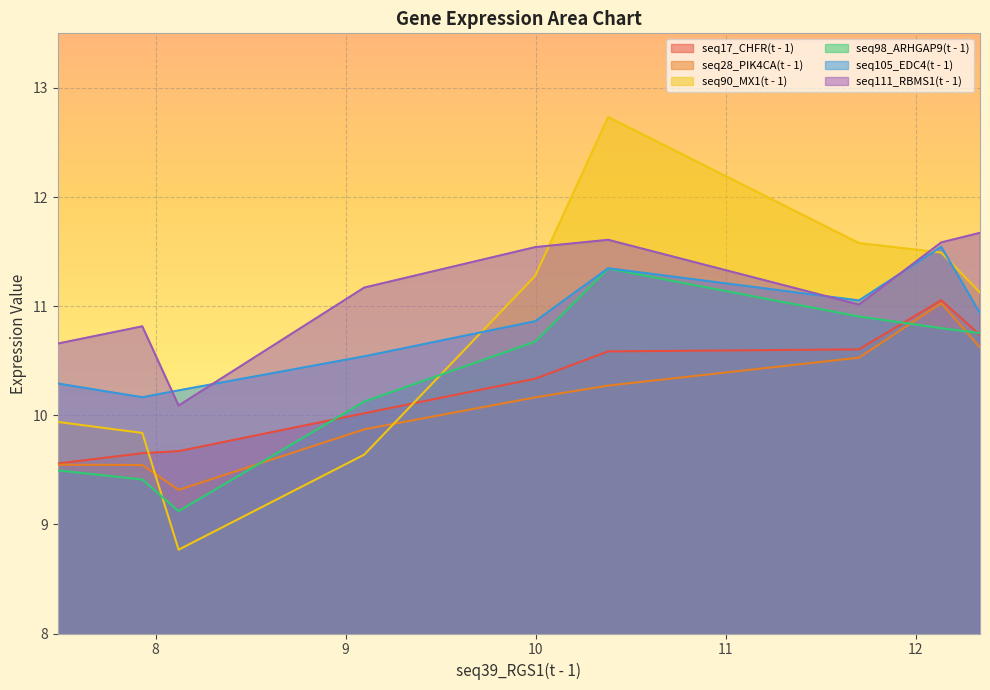

Which series has the largest range (max minus min)?

seq90_MX1(t - 1)